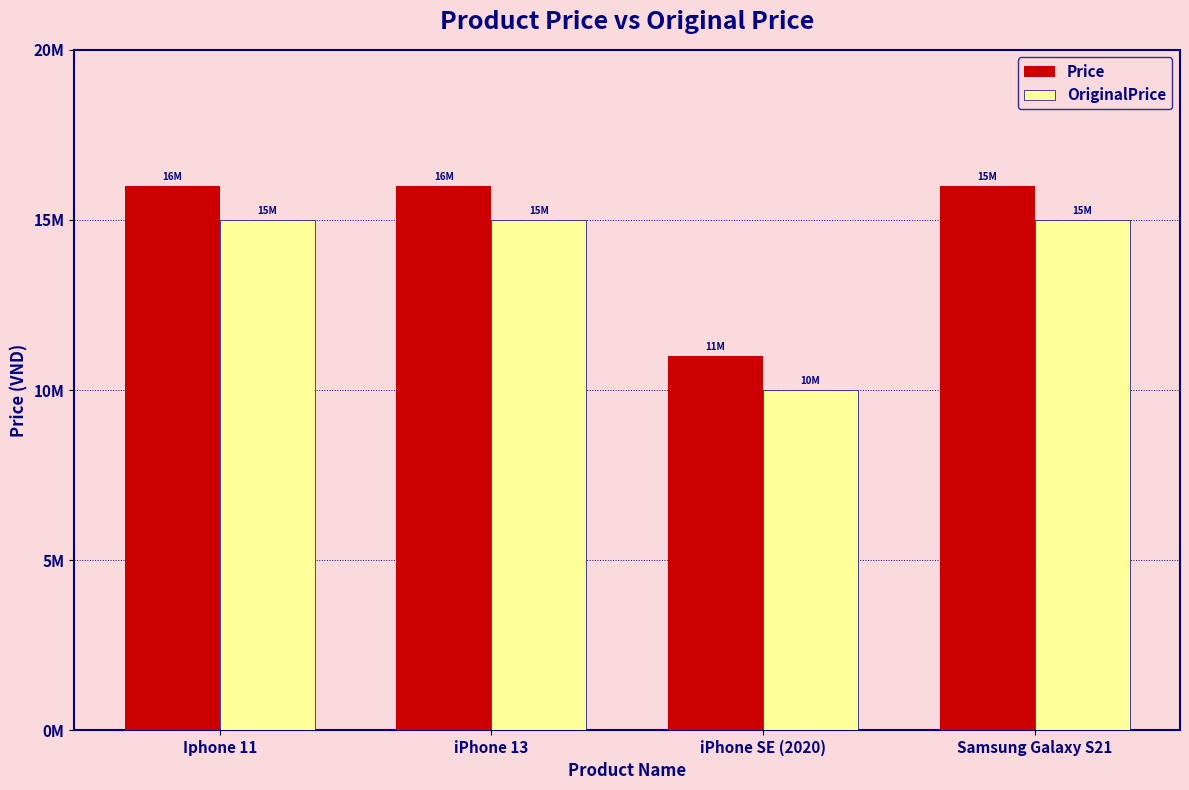

What are all the series names shown in the legend?

Price, OriginalPrice